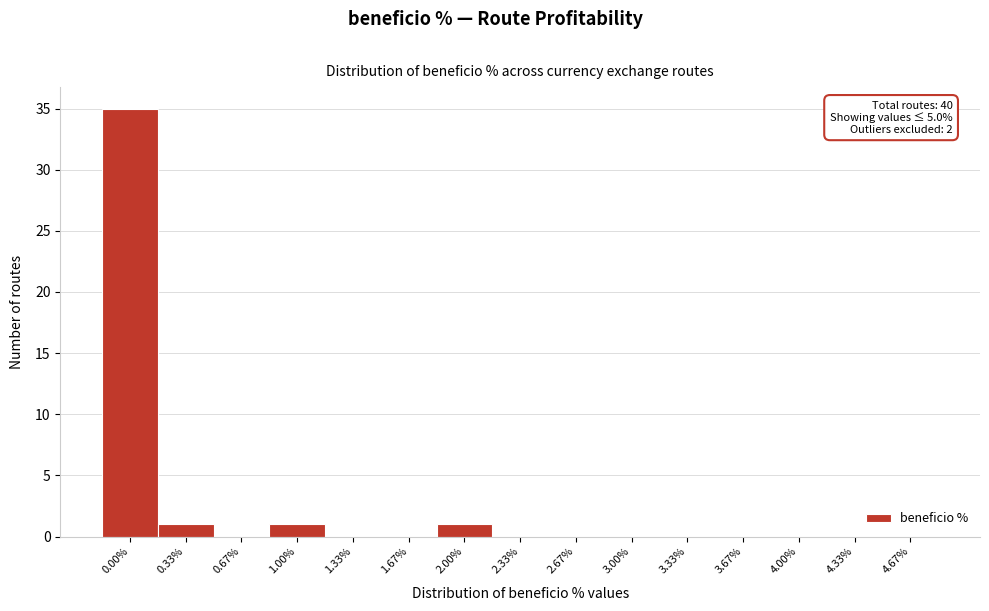

Reading right to left, extract all data points from this chart.

4.67%=0	4.33%=0	4.00%=0	3.67%=0	3.33%=0	3.00%=0	2.67%=0	2.33%=0	2.00%=1	1.67%=0	1.33%=0	1.00%=1	0.67%=0	0.33%=1	0.00%=35